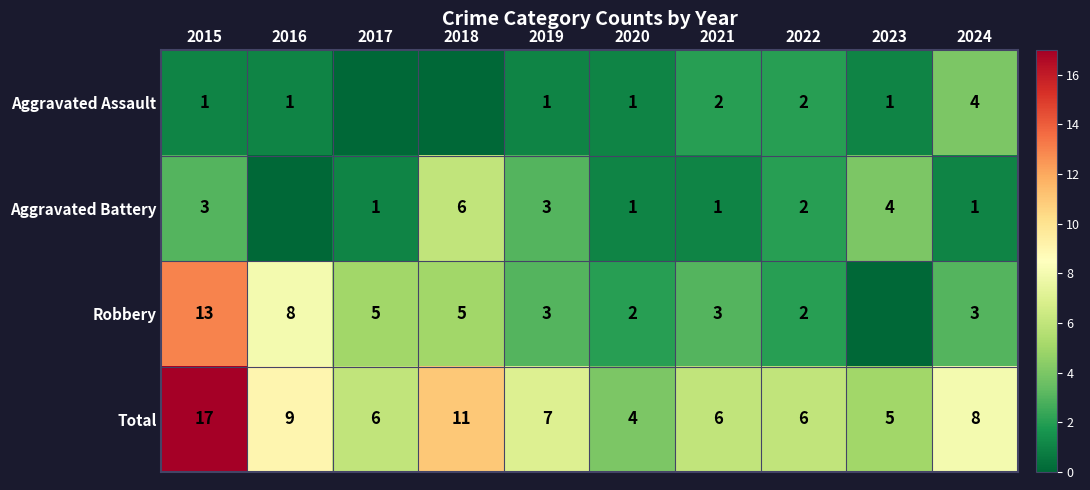

What is the sum of the Robbery values at 2019 and 2021?

6